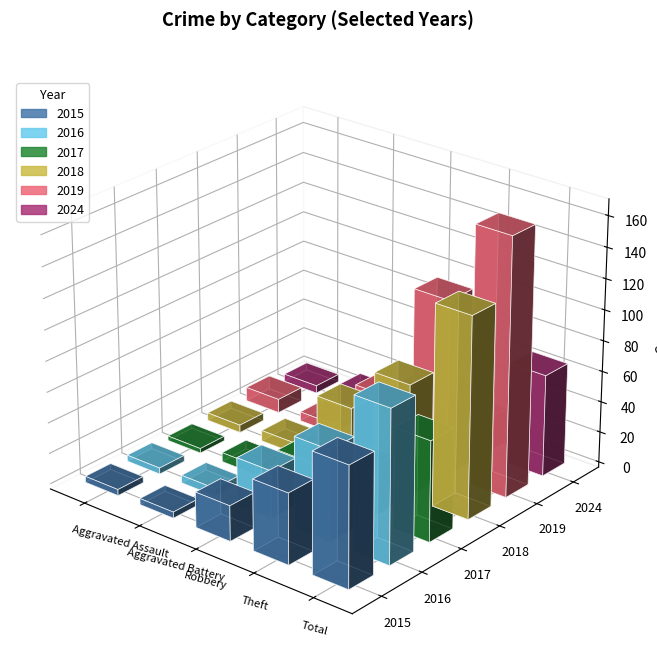

True or false: 2016 has a value of 7 at Aggravated Assault.

False